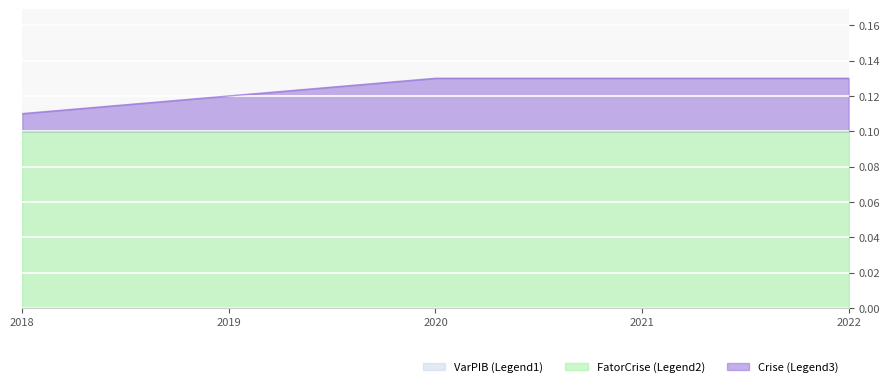

At which category is the sum across all series the highest?

2020